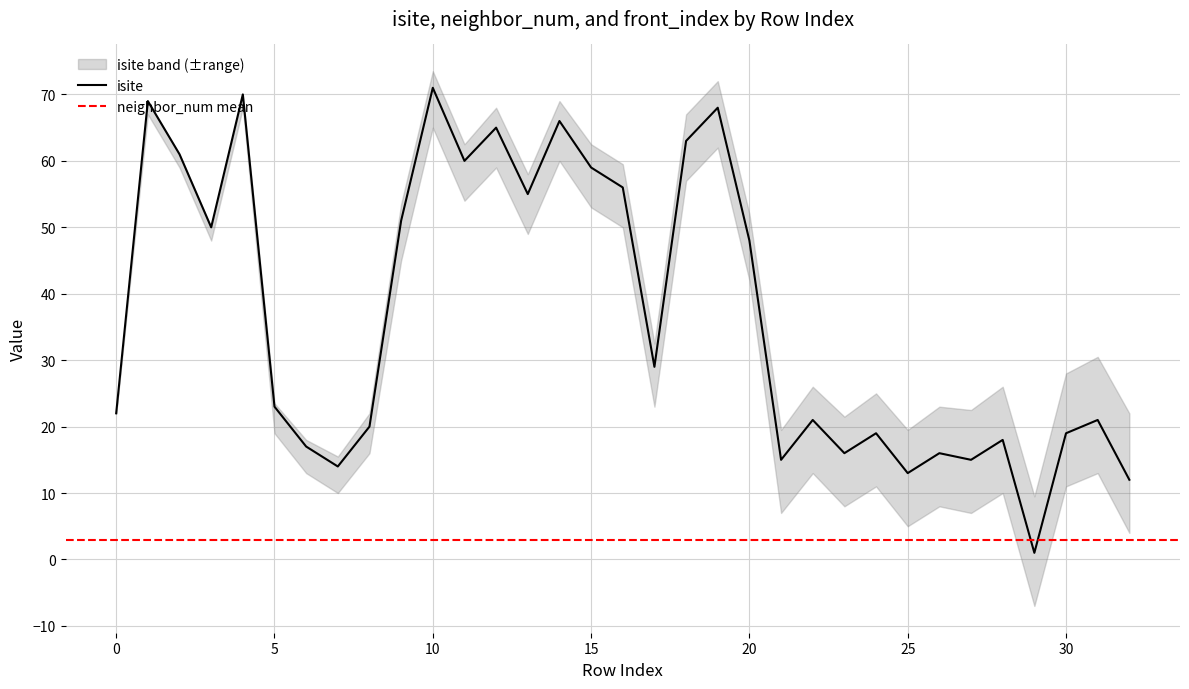

Reading left to right, transcribe all the data shown in this chart.

isite: 0=22	1=69	2=61	3=50	4=70	5=23	6=17	7=14	8=20	9=51	10=71	11=60	12=65	13=55	14=66	15=59	16=56	17=29	18=63	19=68	20=48	21=15	22=21	23=16	24=19	25=13	26=16	27=15	28=18	29=1	30=19	31=21	32=12
neighbor_num: 0=0	1=1	2=1	3=1	4=1	5=2	6=2	7=2	8=2	9=3	10=3	11=3	12=3	13=3	14=3	15=3	16=3	17=3	18=3	19=3	20=3	21=4	22=4	23=4	24=4	25=4	26=4	27=4	28=4	29=4	30=4	31=4	32=4
front_index: 0=0	1=0	2=0	3=0	4=0	5=1	6=2	7=3	8=4	9=5	10=5	11=5	12=6	13=6	14=6	15=7	16=7	17=7	18=8	19=8	20=8	21=9	22=10	23=11	24=12	25=13	26=14	27=15	28=16	29=17	30=18	31=19	32=20